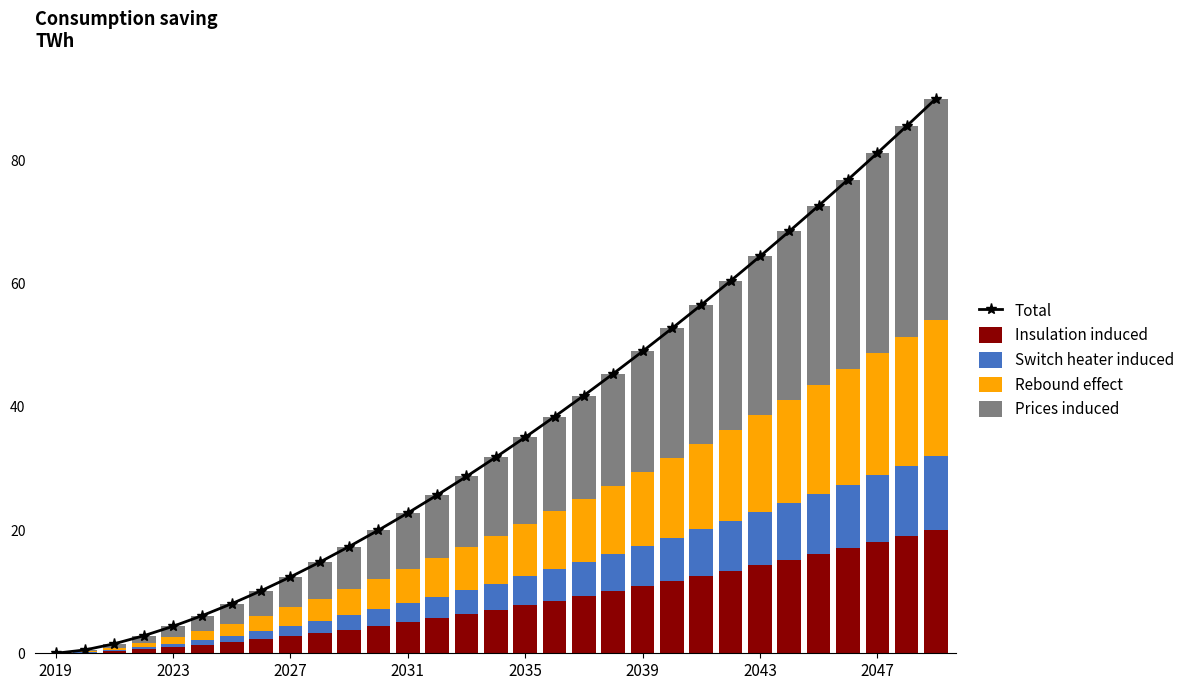

What is the highest value of the Insulation induced series?

20.0